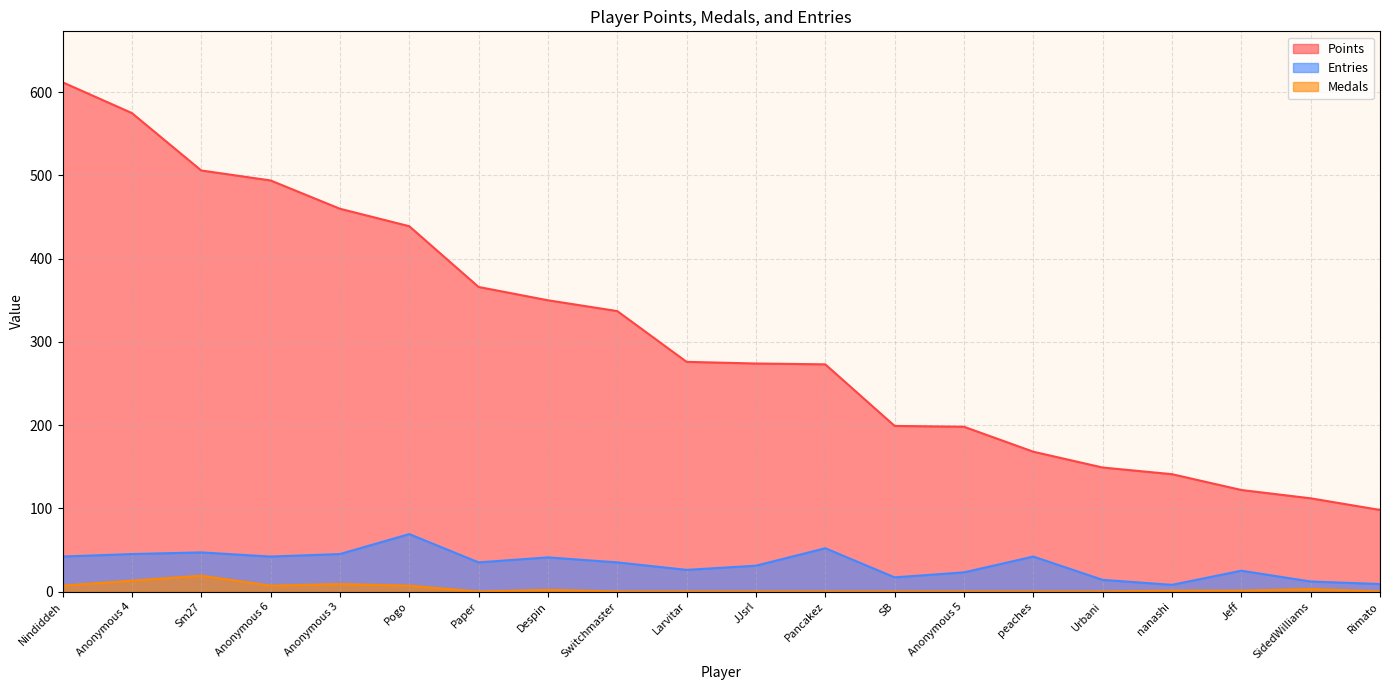

At which category is the sum across all series the highest?

Nindiddeh